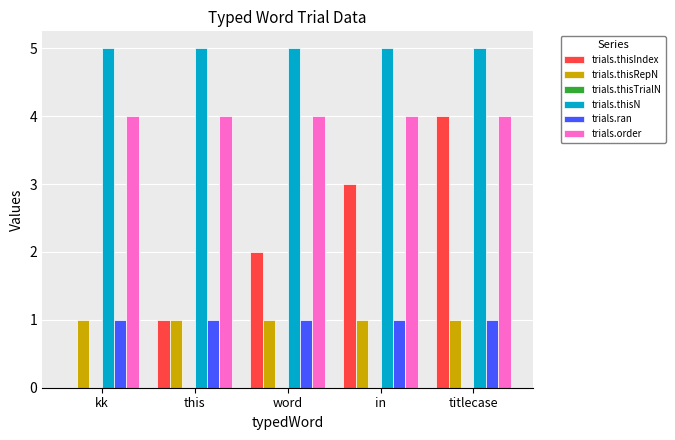

What is the total value across all series at titlecase?

15